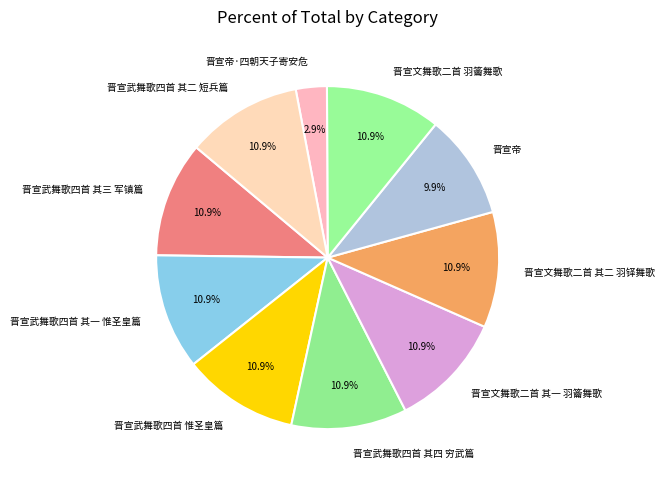

Which has a higher value, 晋宣帝 or 晋宣武舞歌四首 其三 军镇篇?

晋宣武舞歌四首 其三 军镇篇